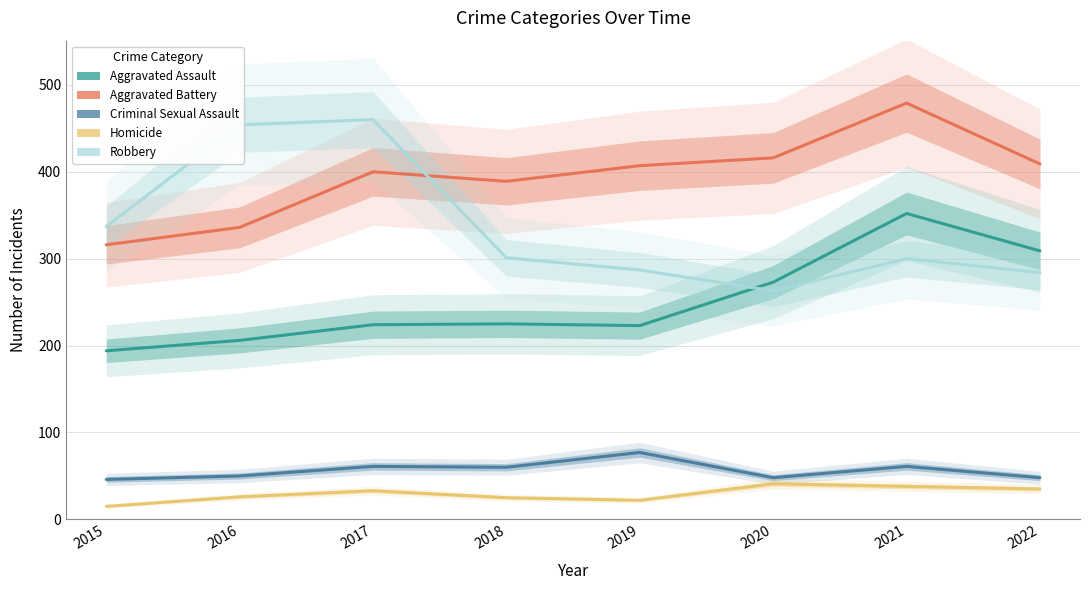

What is the difference between the second highest and second lowest values in the Homicide series?

16